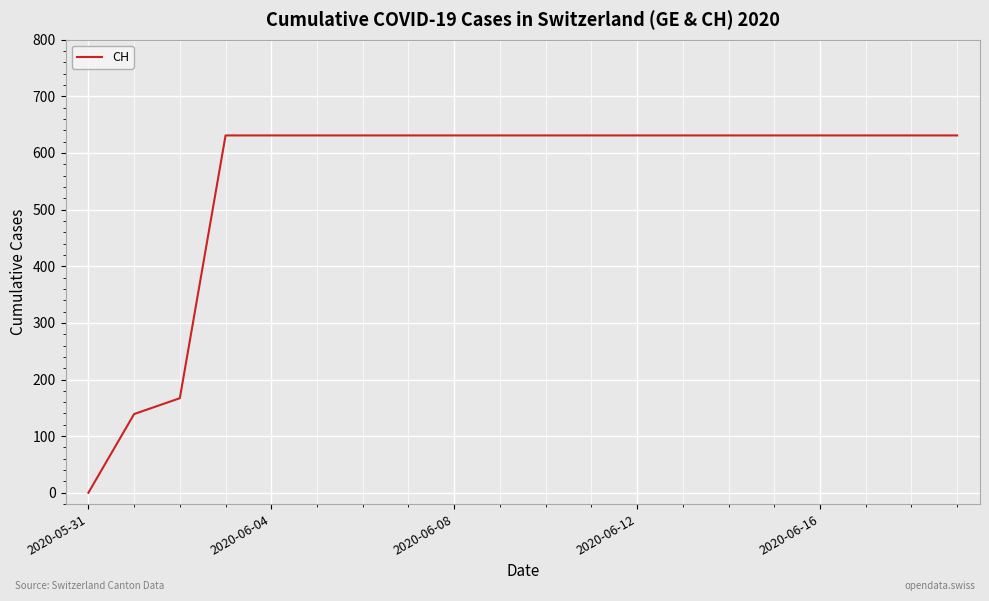

What is the difference between the maximum and minimum values?

631